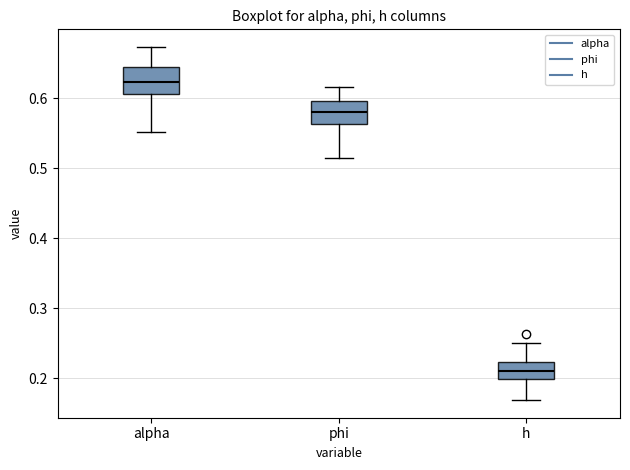

Where is the lower edge of the box for h on the y-axis? The values are not printed on the chart, so give them approximately, as read against the axis.

0.20